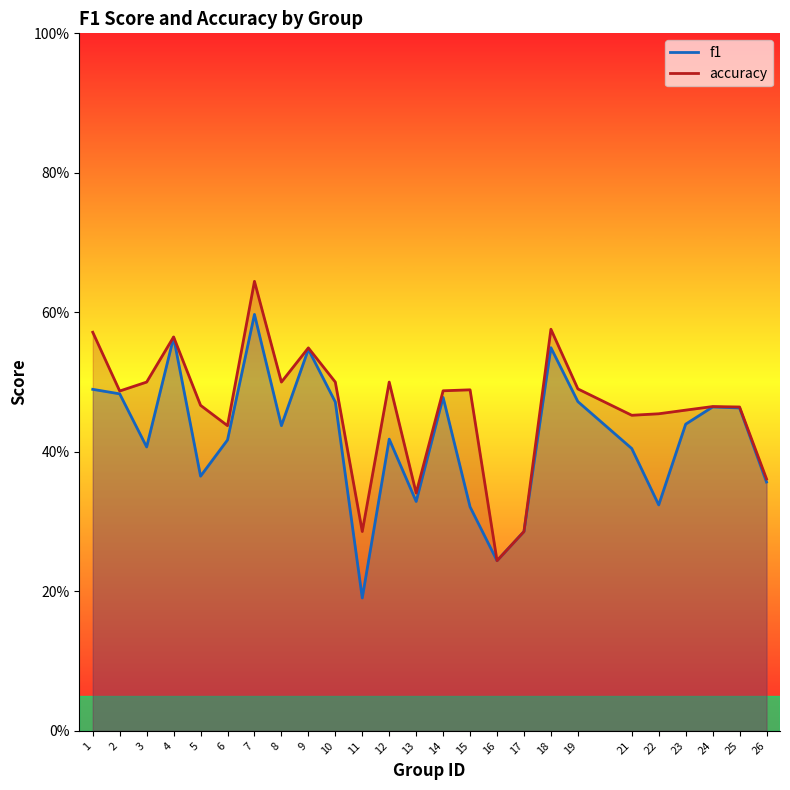

What are all the series names shown in the legend?

f1, accuracy